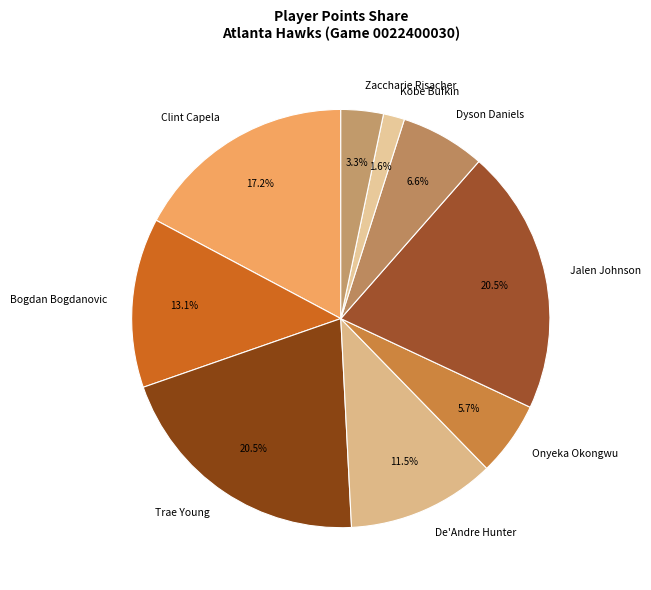

Is there a majority slice in this chart?

No